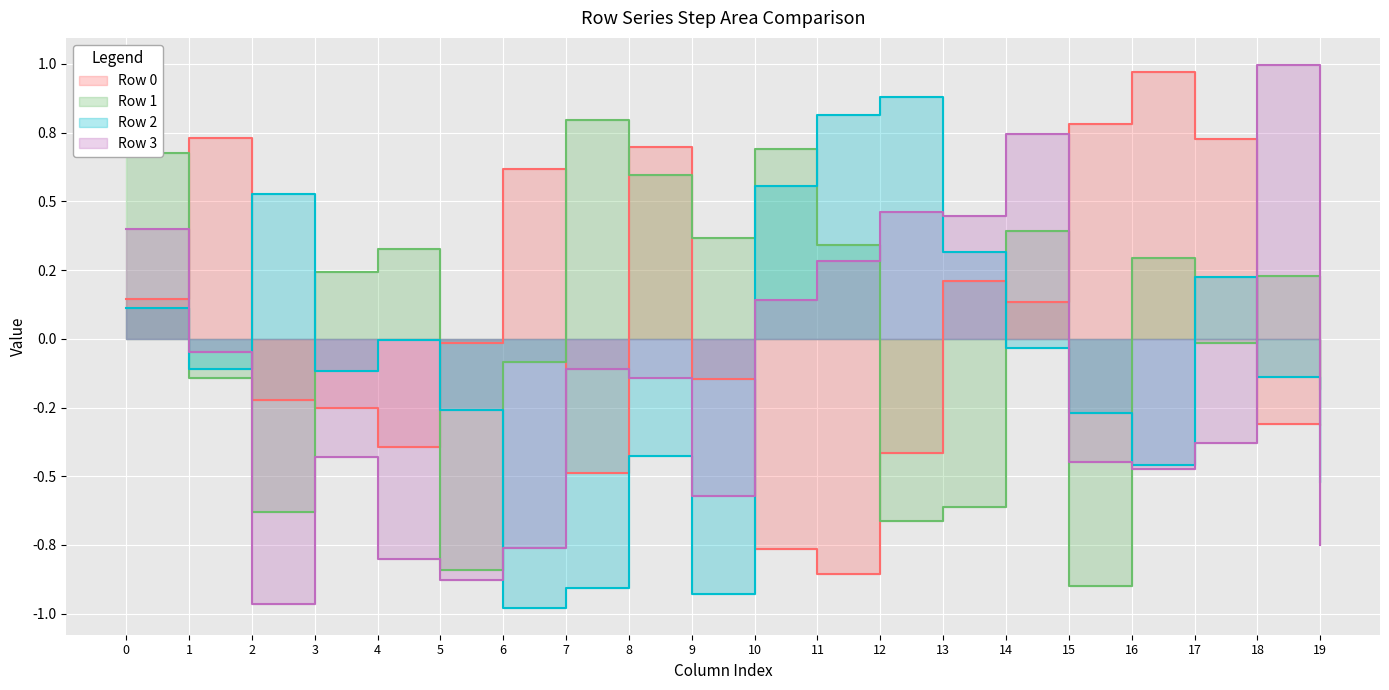

List the labels in order of Row 0 value, largest first.

16, 15, 1, 17, 8, 6, 13, 0, 14, 5, 9, 2, 3, 18, 19, 4, 12, 7, 10, 11